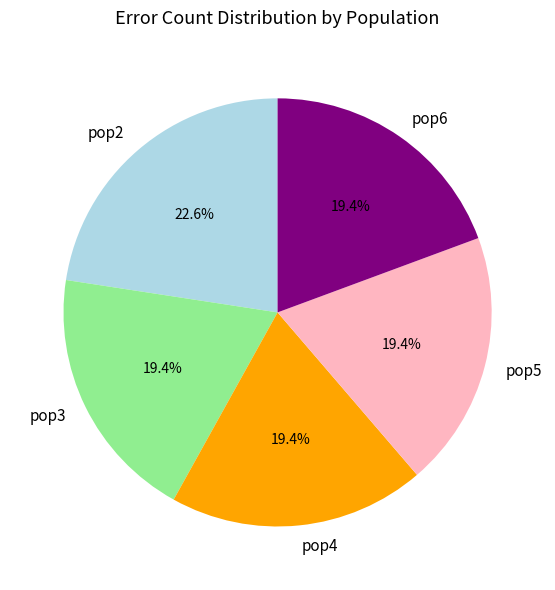

True or false: pop6 accounts for 27% of the total.

False